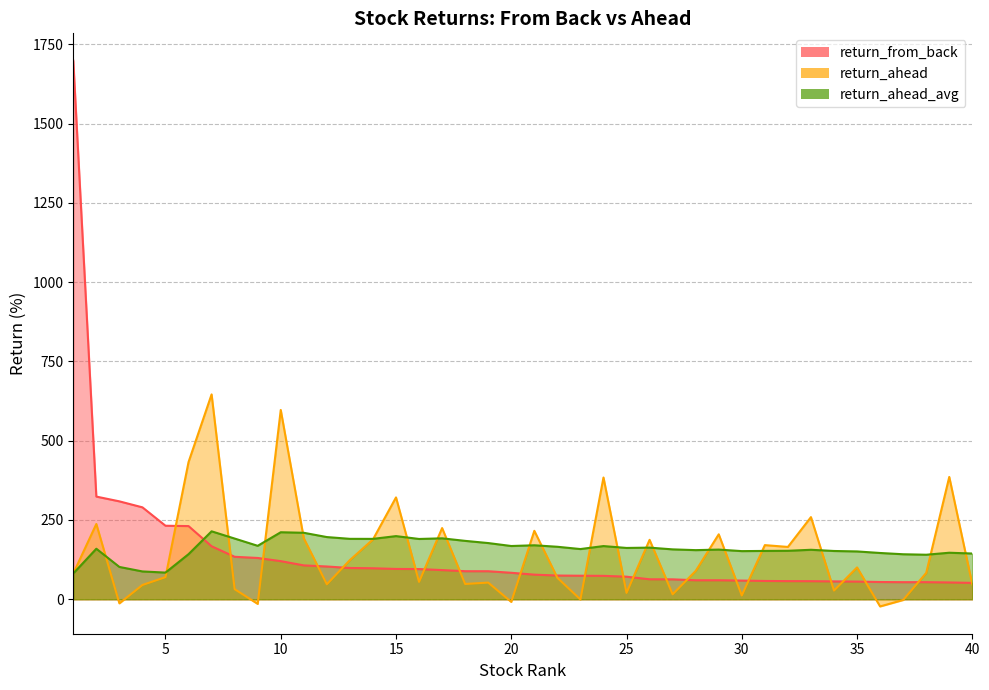

How many values in the return_ahead_avg series exceed 159?

20